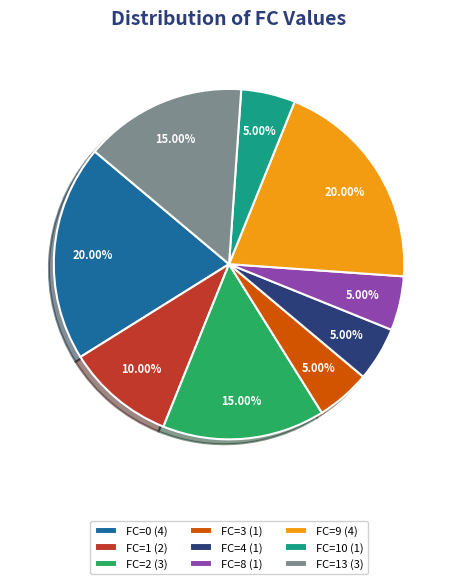

Approximately how many times larger is the value at FC=4 (1) compared to FC=2 (3)?

0.3